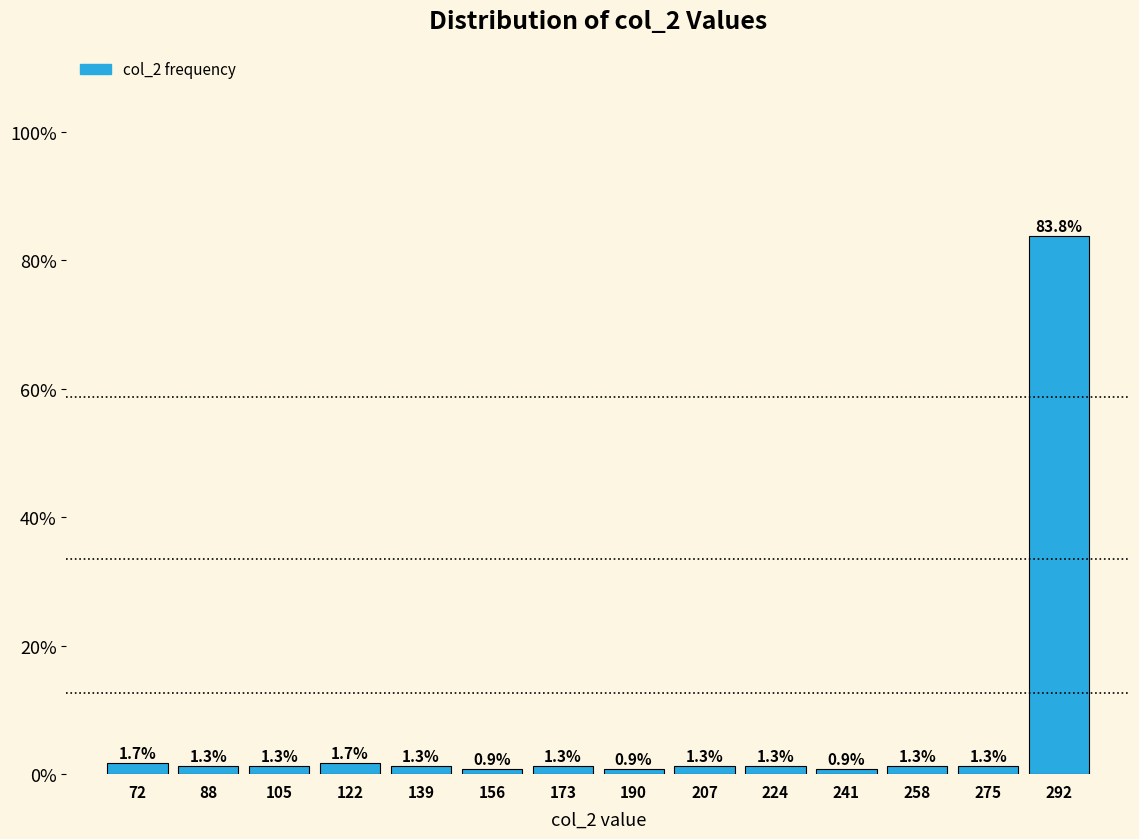

Reading left to right, transcribe this chart: for each bar, give the range it covers on the x-axis and its height. The bar edges are not printed on the chart, so give them approximately, as read against the axis.

64 to 80: 1.7
80 to 96: 1.3
96 to 114: 1.3
114 to 130: 1.7
130 to 148: 1.3
148 to 164: 0.9
164 to 182: 1.3
182 to 198: 0.9
198 to 216: 1.3
216 to 232: 1.3
232 to 250: 0.9
250 to 266: 1.3
266 to 284: 1.3
284 to 300: 83.8